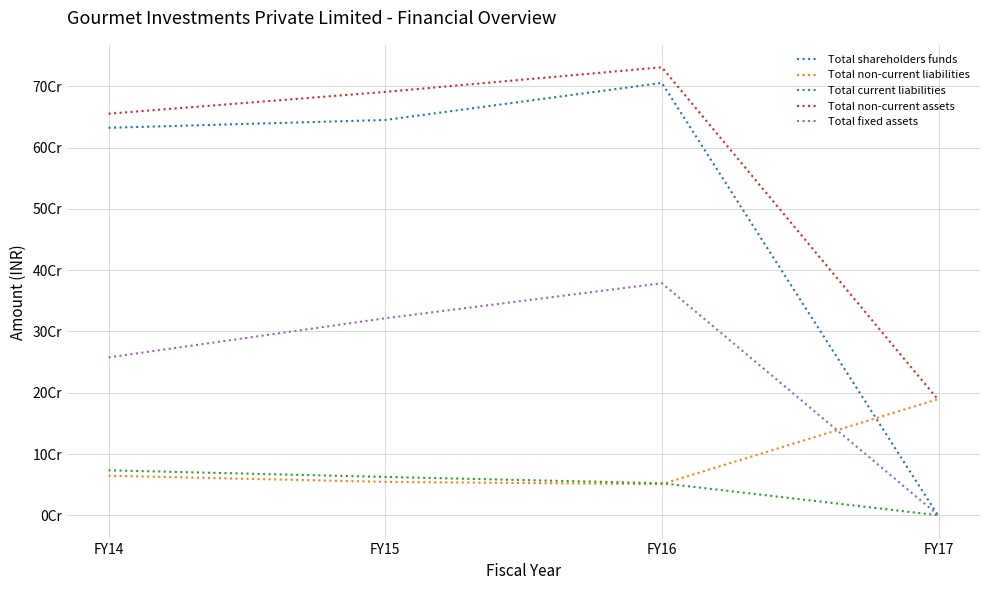

Between which two adjacent categories do Total shareholders funds and Total fixed assets first intersect?

FY16 and FY17